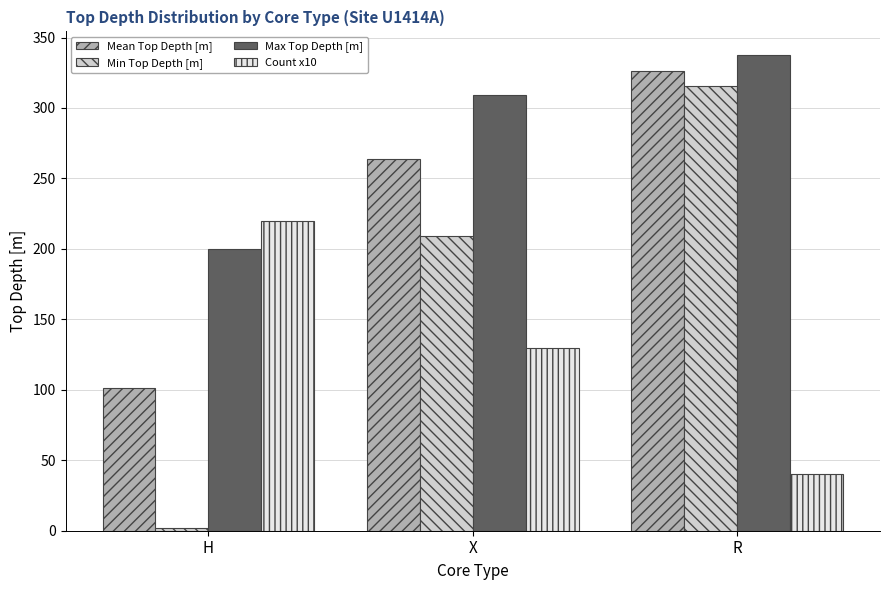

Count the Count x10 values in the range 40 to 220.

3